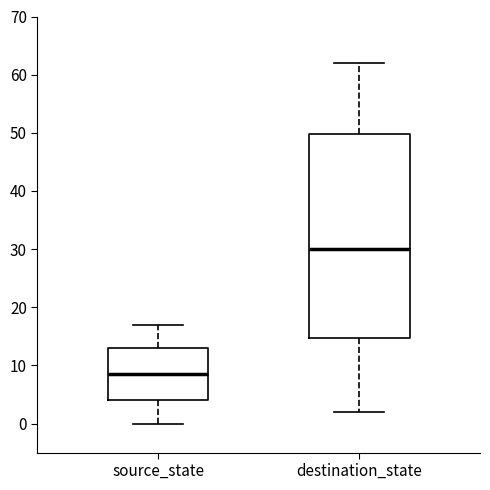

Where does the upper whisker of the box for destination_state end on the y-axis? The values are not printed on the chart, so give them approximately, as read against the axis.

62